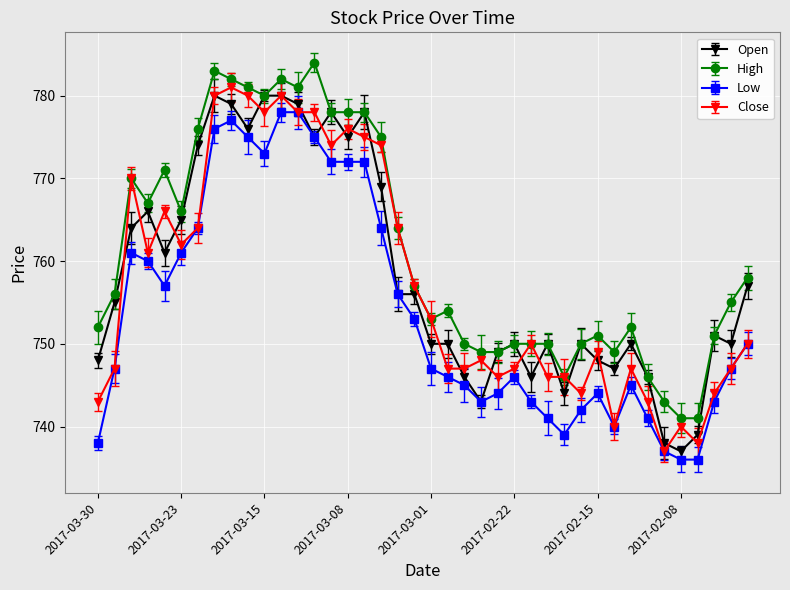

What is the sum of all Low values?

30164